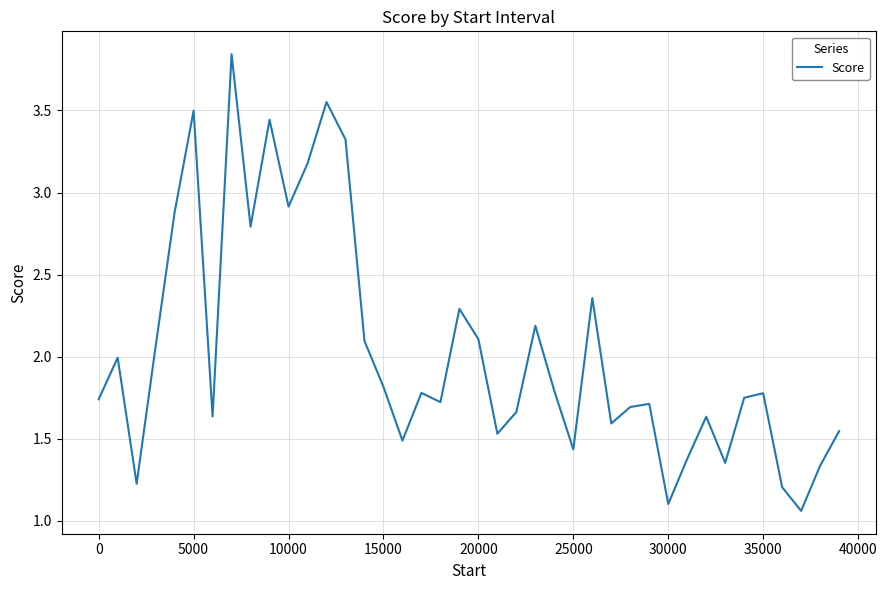

What is the difference between the maximum and minimum values?

2.8